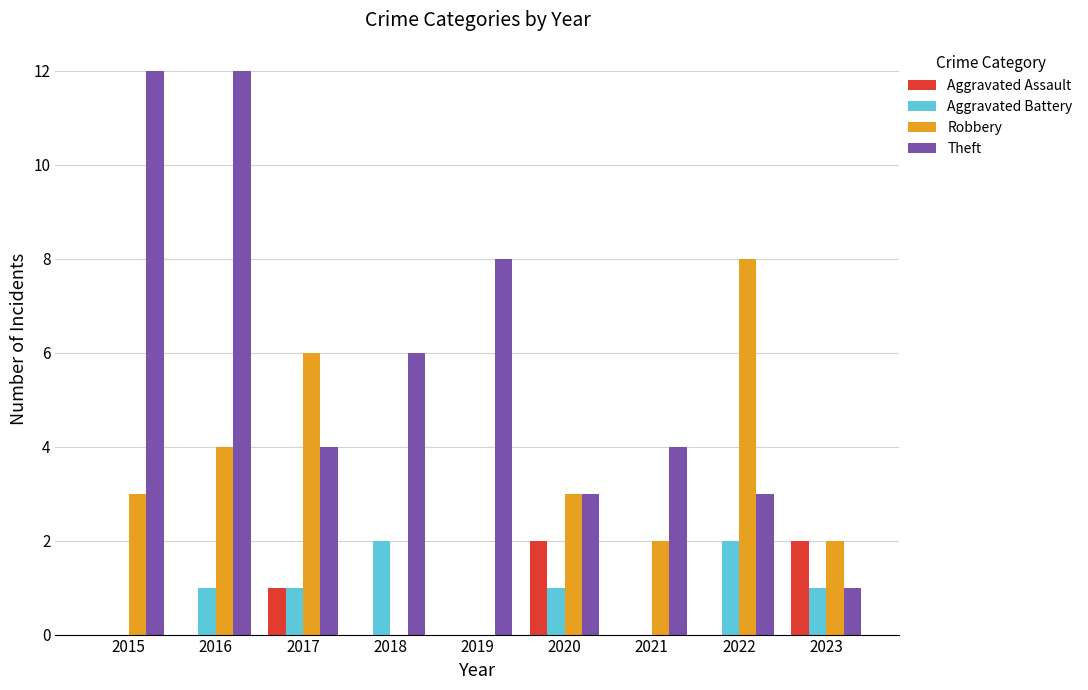

How many Aggravated Assault values are between 0 and 1?

7